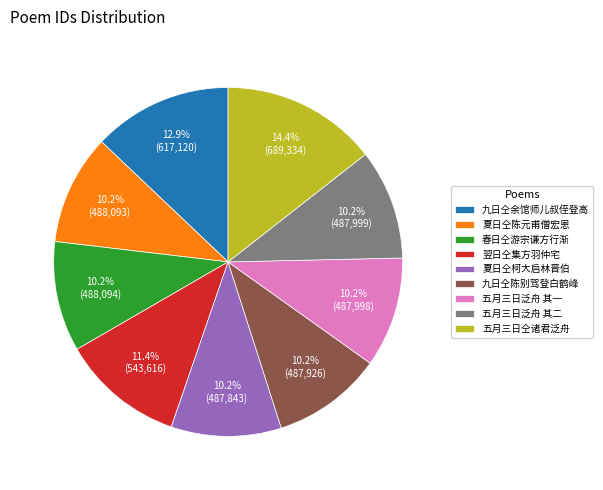

How many slices are in this pie chart?

9